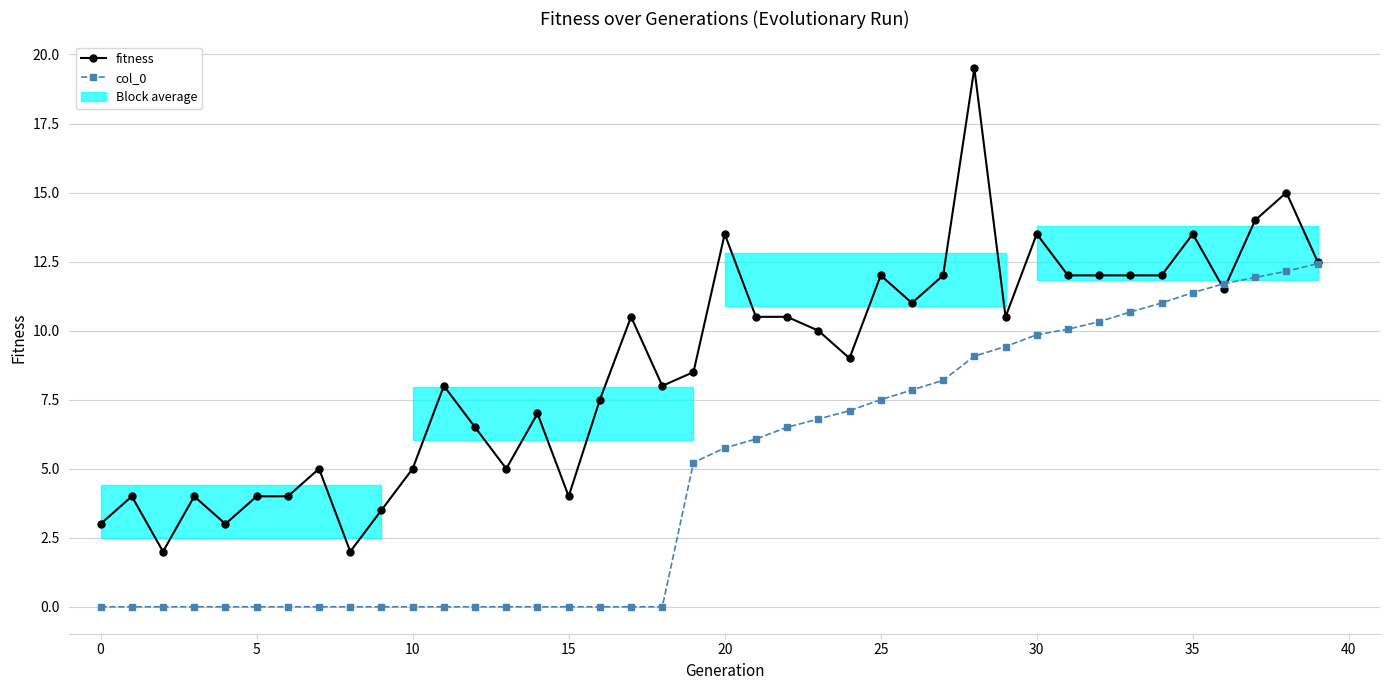

Which series ends up on top after the final intersection of col_0 and fitness?

fitness